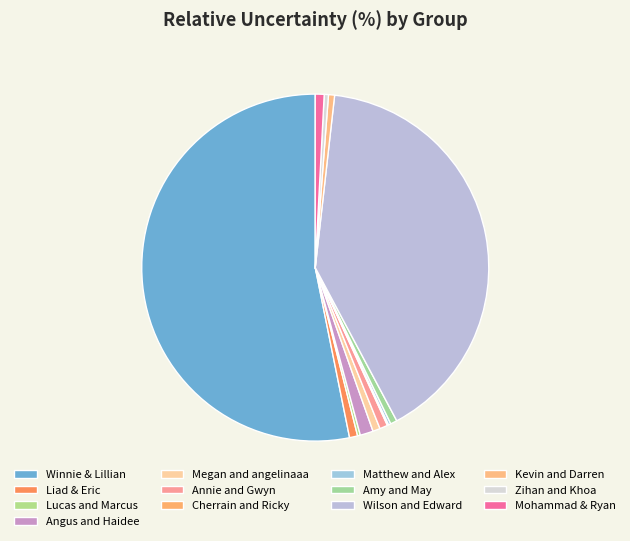

What portion of the pie excludes Annie and Gwyn?

99.3%